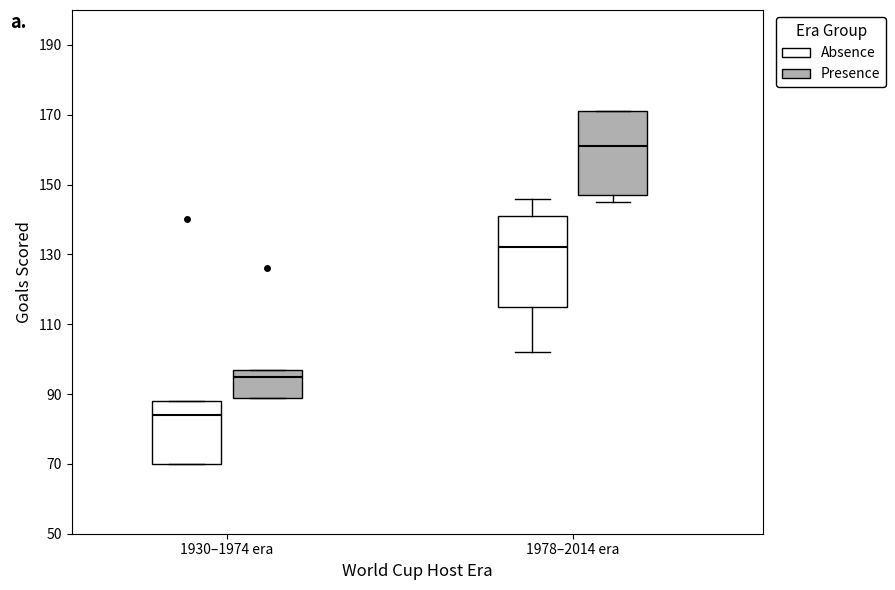

Which box's median line is the lowest?

1930–1974 era (Absence)